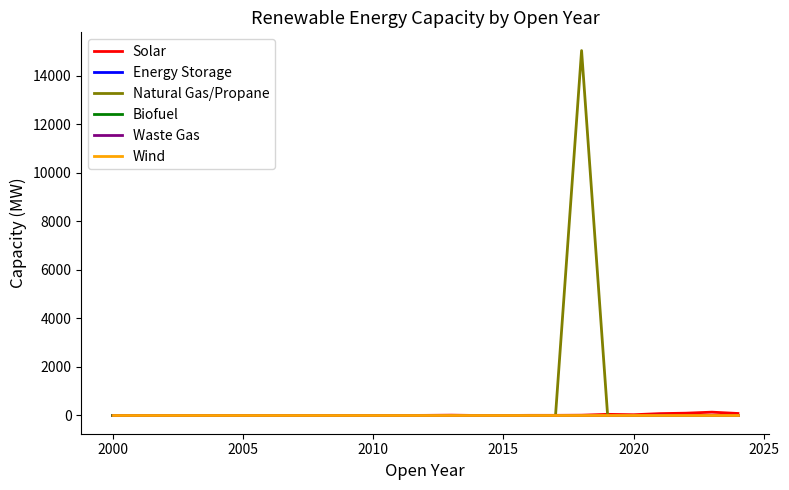

Which series has the largest range (max minus min)?

Natural Gas/Propane